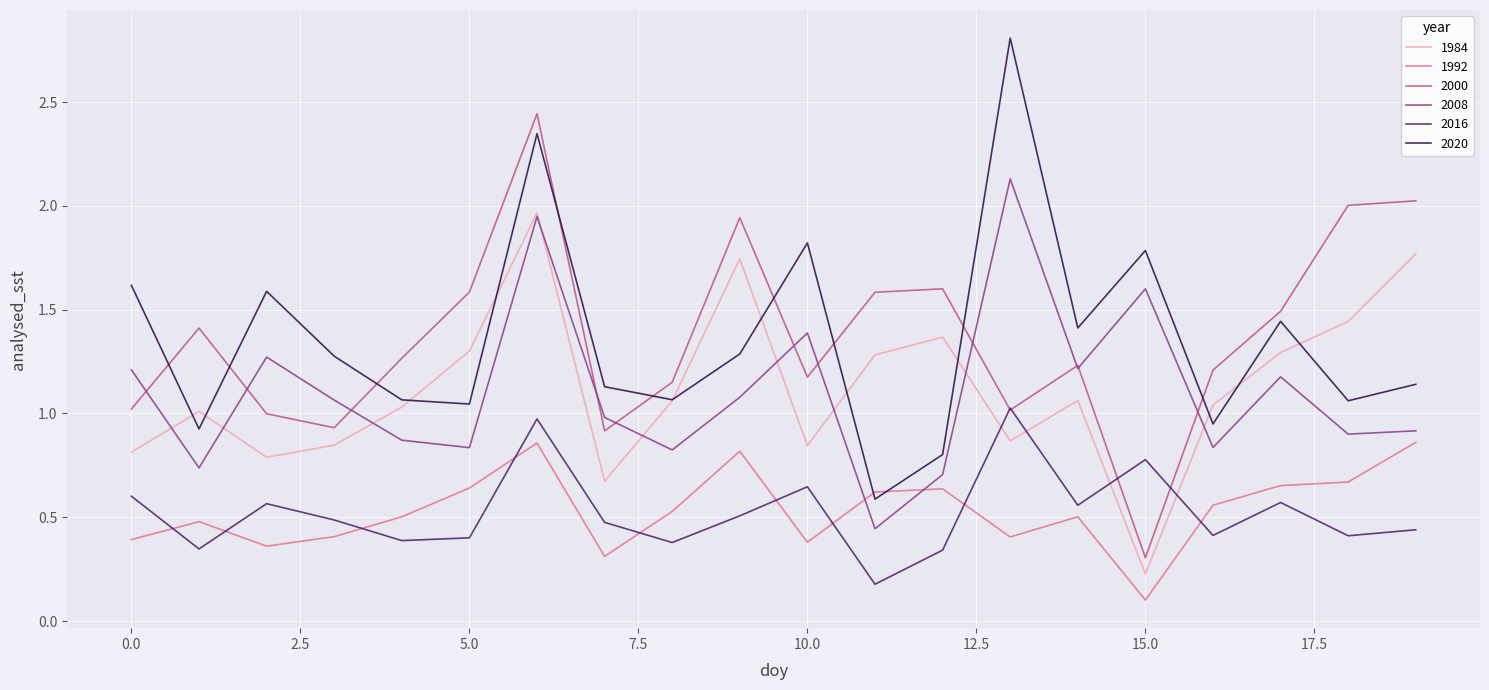

True or false: 2020 and 2008 cross at least once.

False